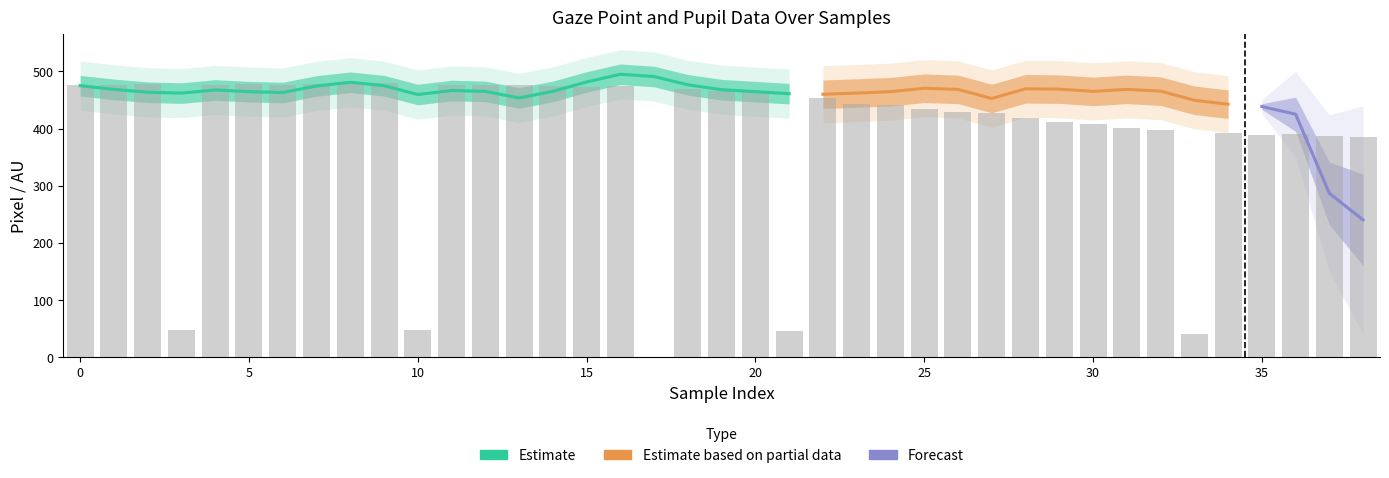

How many values are above zero?

38